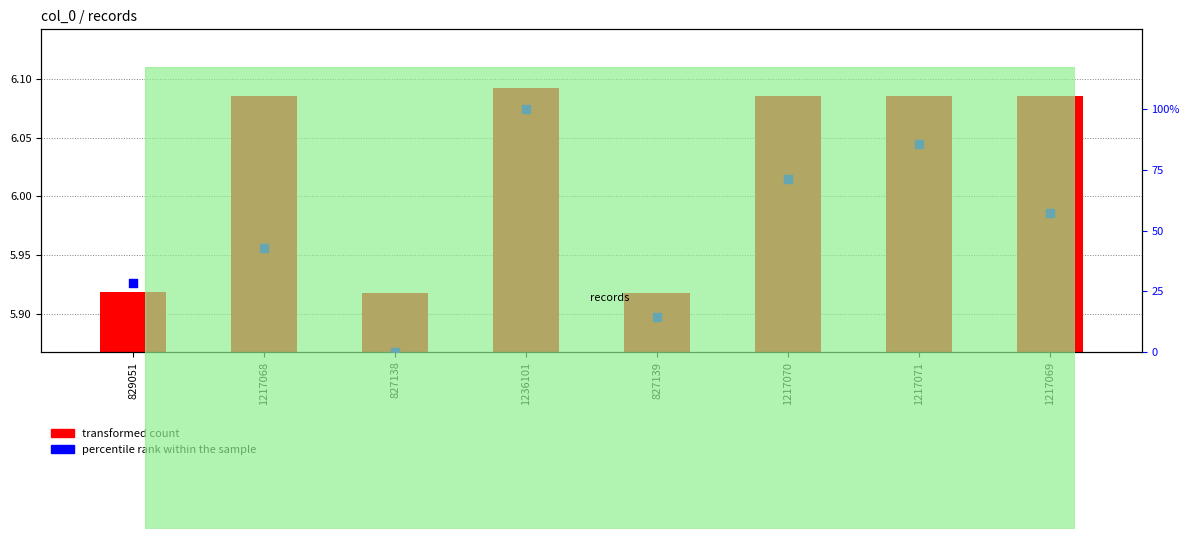

Which series has the largest Y range (max minus min)?

percentile rank within the sample